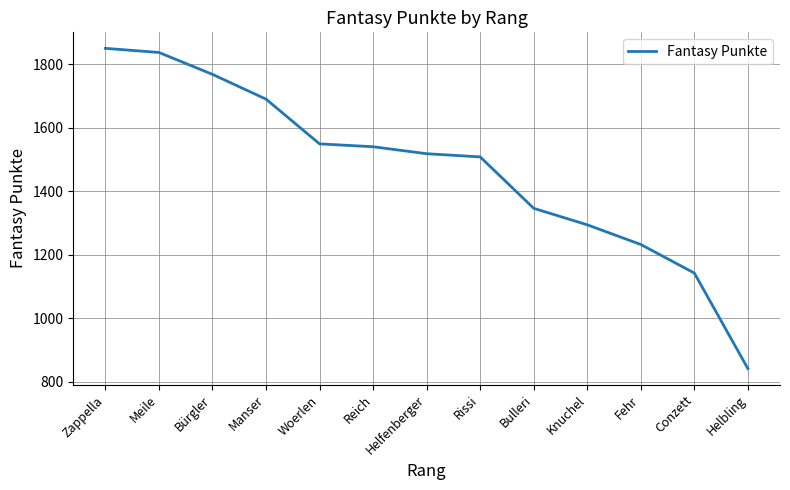

At which label does the data first exceed 1518?

Zappella